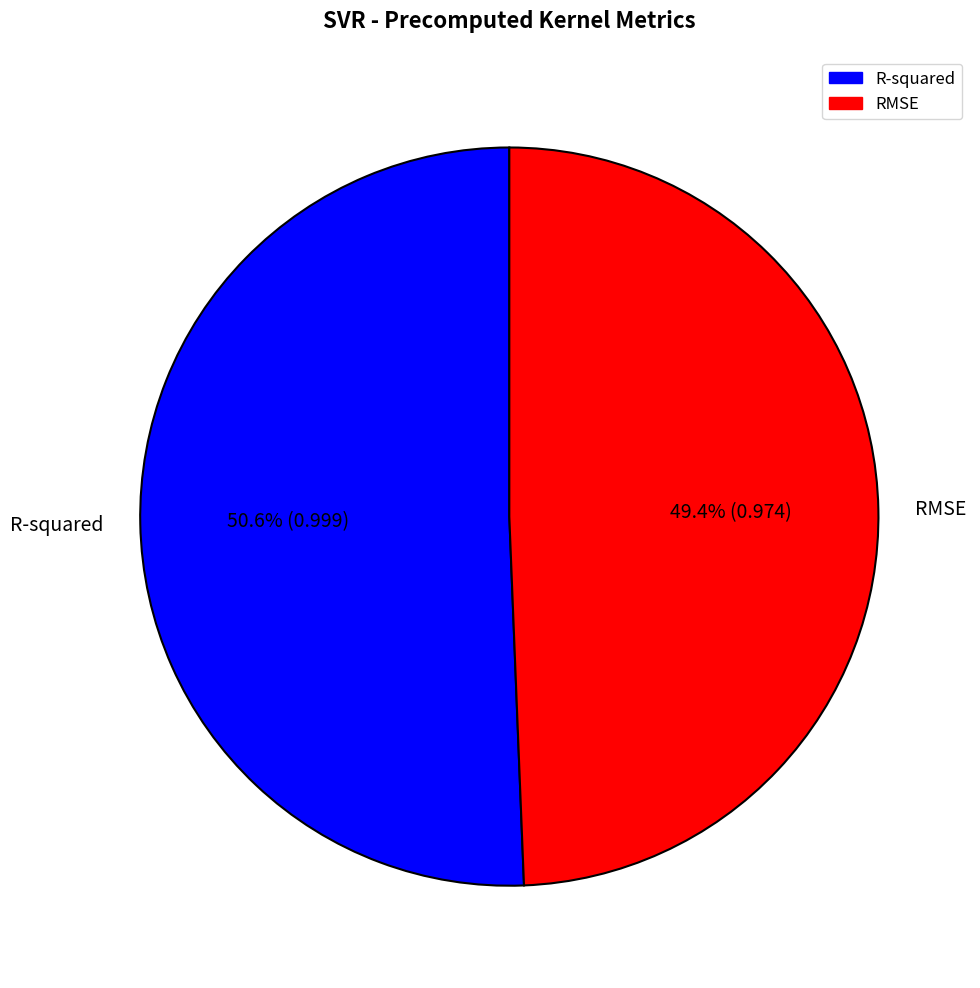

Is RMSE the majority of the pie?

No